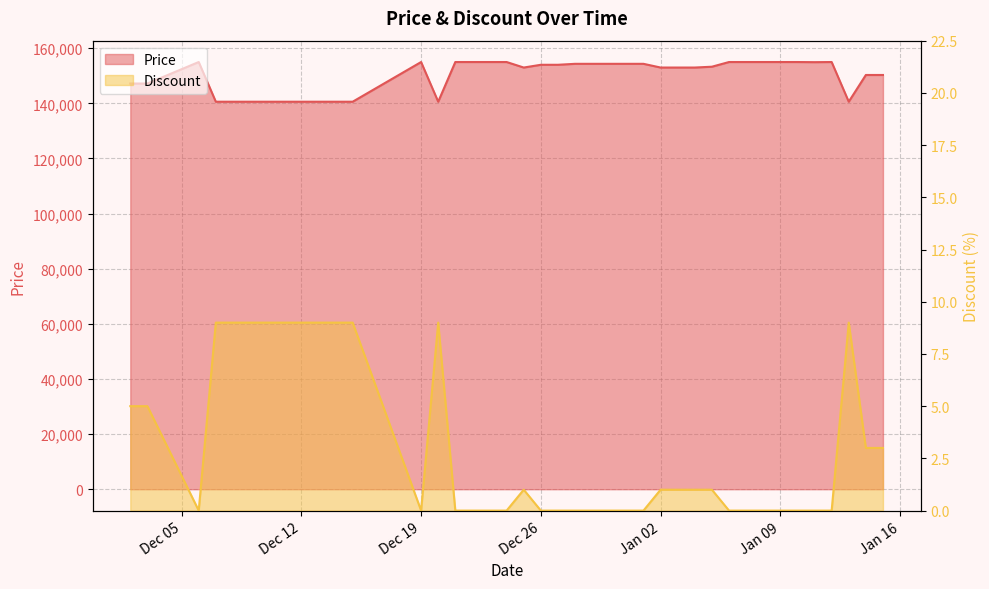

True or false: Discount has more than 2 interior local peaks.

True